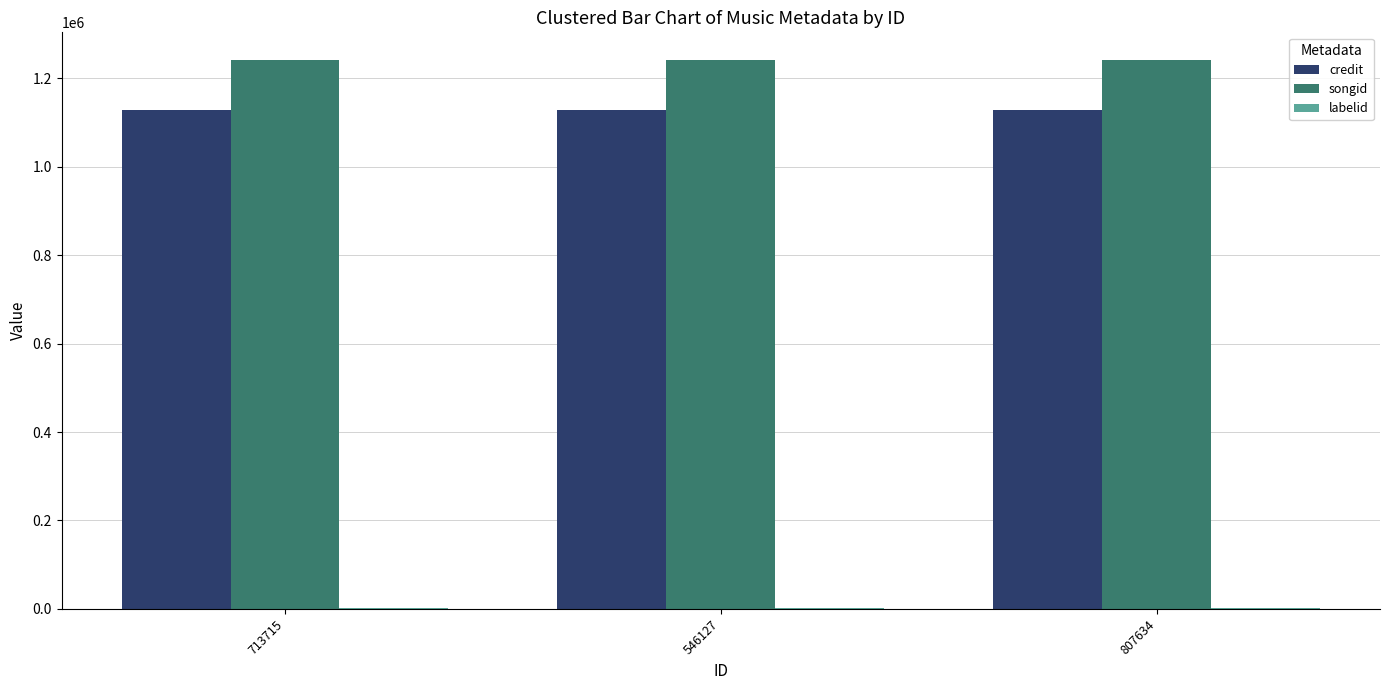

What is the highest value of the credit series?

1127899